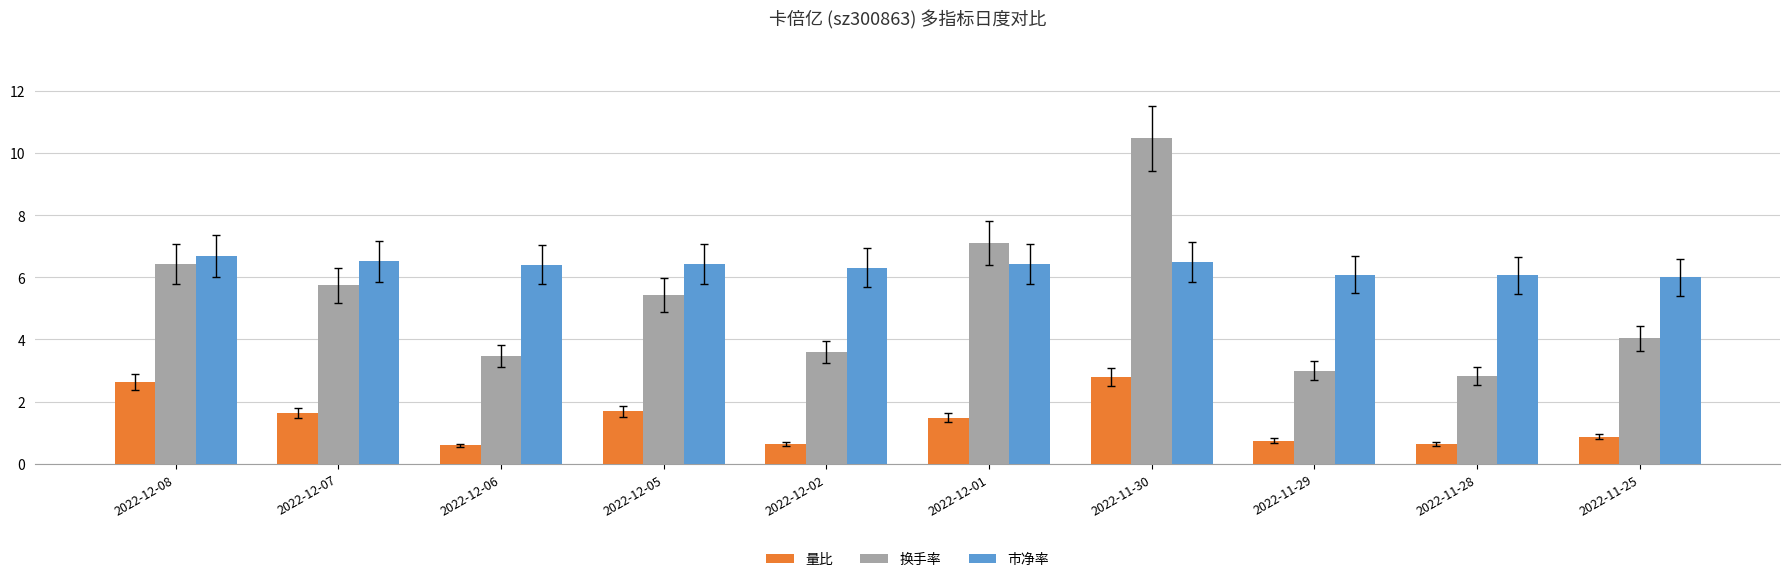

What is the greatest value displayed?

10.5